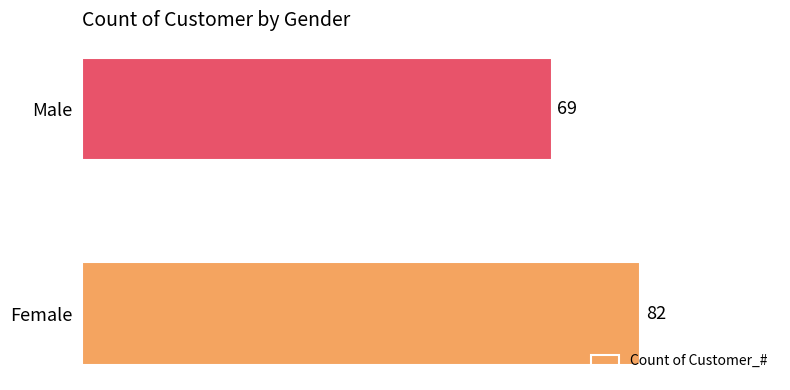

What is the approximate value at Female, to the nearest 5?

80